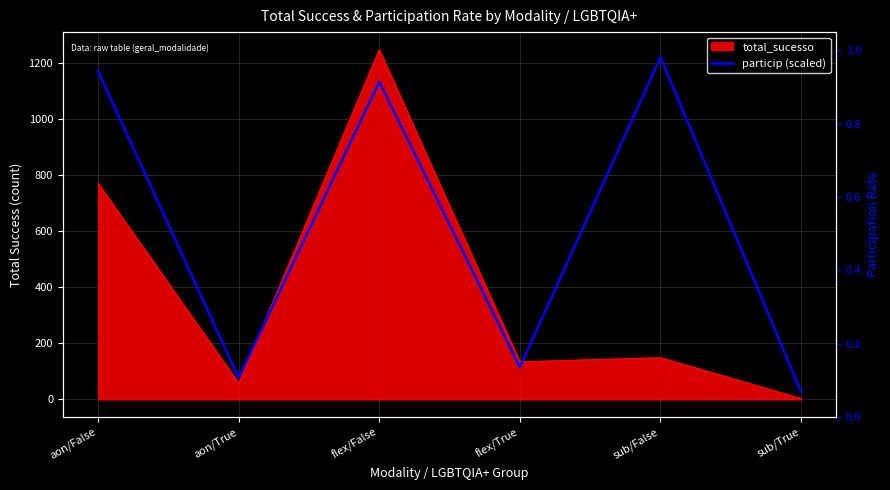

True or false: the data shows 76.7 at aon/True.

True